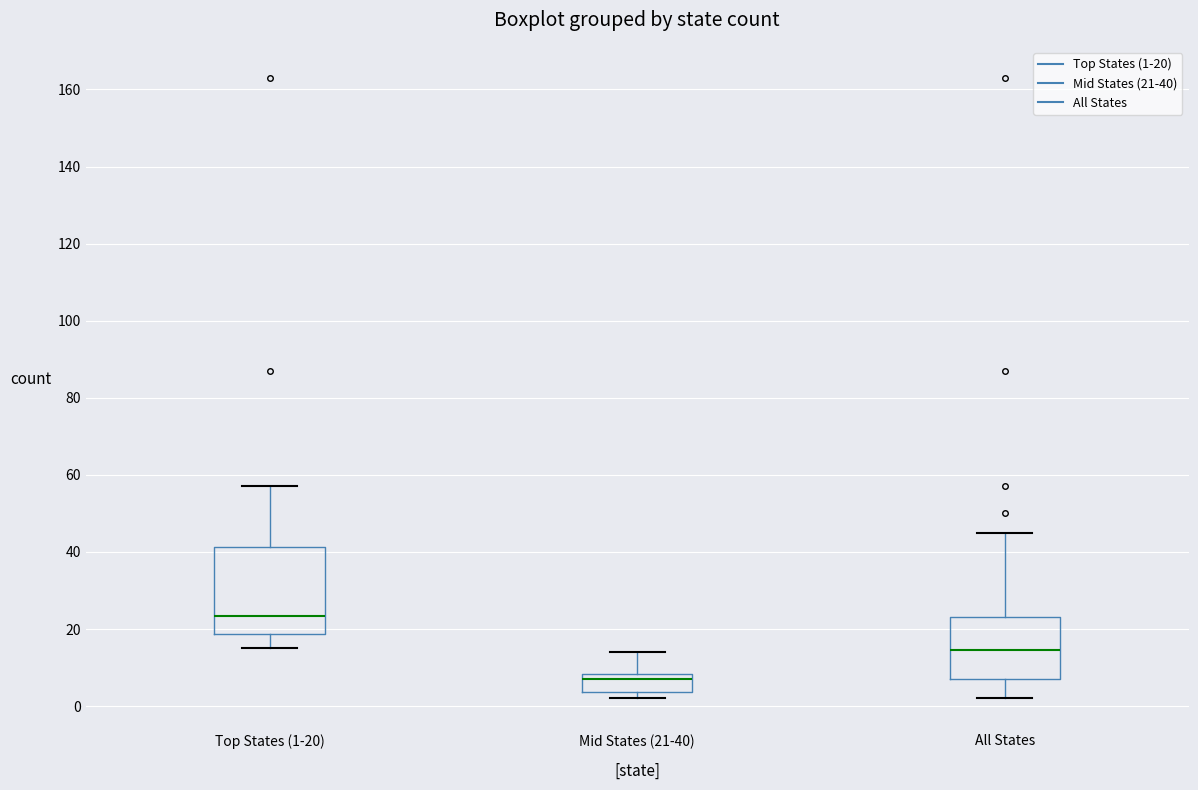

Where is the upper edge of the box for Mid States (21-40) on the y-axis? The values are not printed on the chart, so give them approximately, as read against the axis.

8